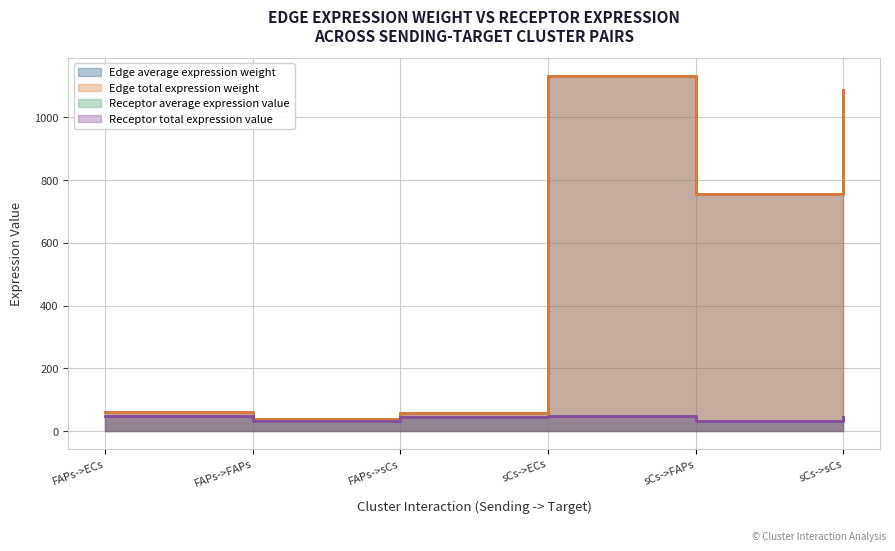

Where is the first local minimum for Receptor total expression value?

FAPs->FAPs